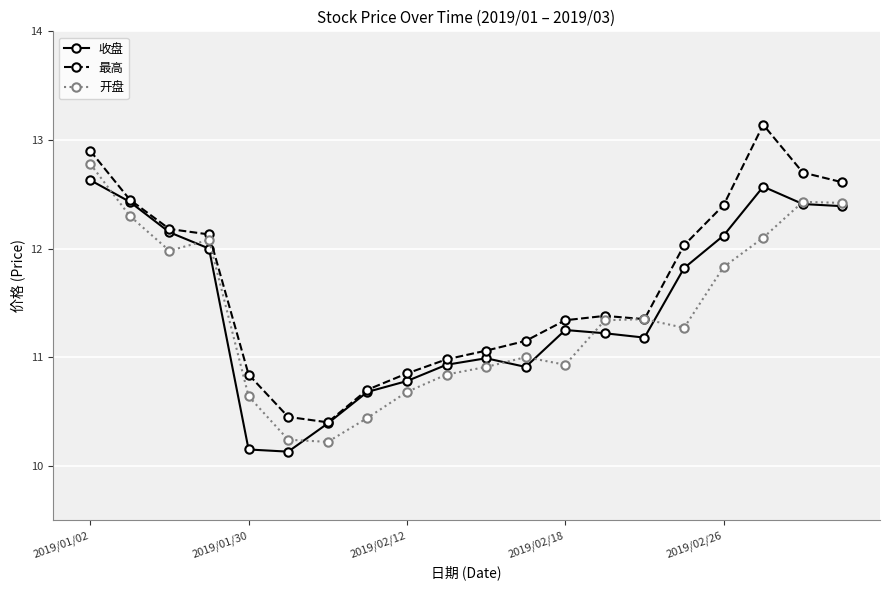

List the series in order of their overall mean, lowest first.

开盘, 收盘, 最高